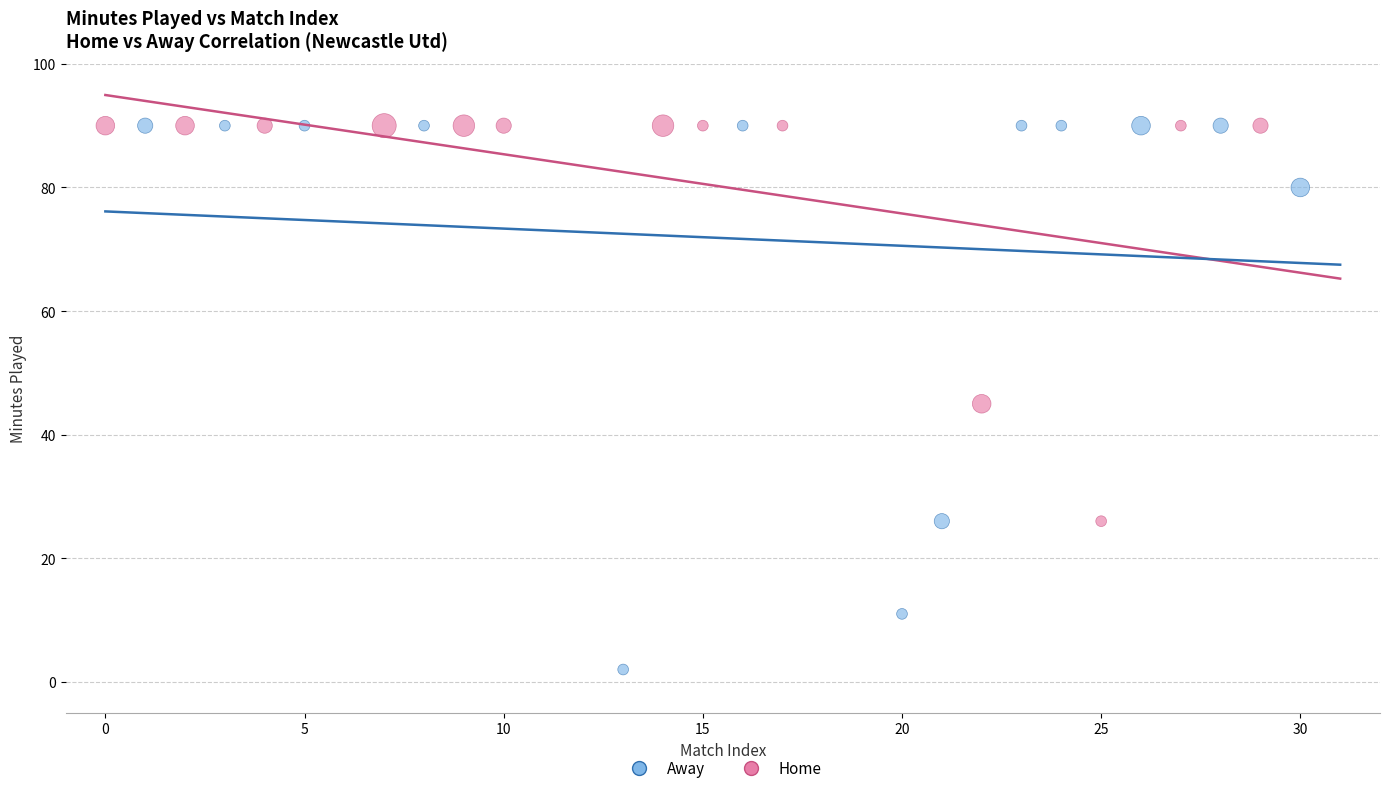

Which series reaches the minimum Y coordinate?

Away